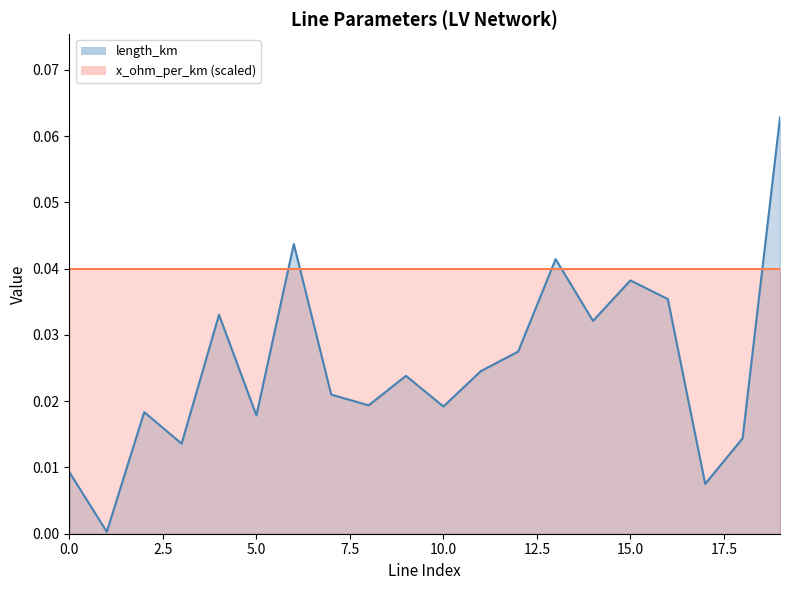

Rank the series by their average value, from highest to lowest.

x_ohm_per_km (scaled), length_km